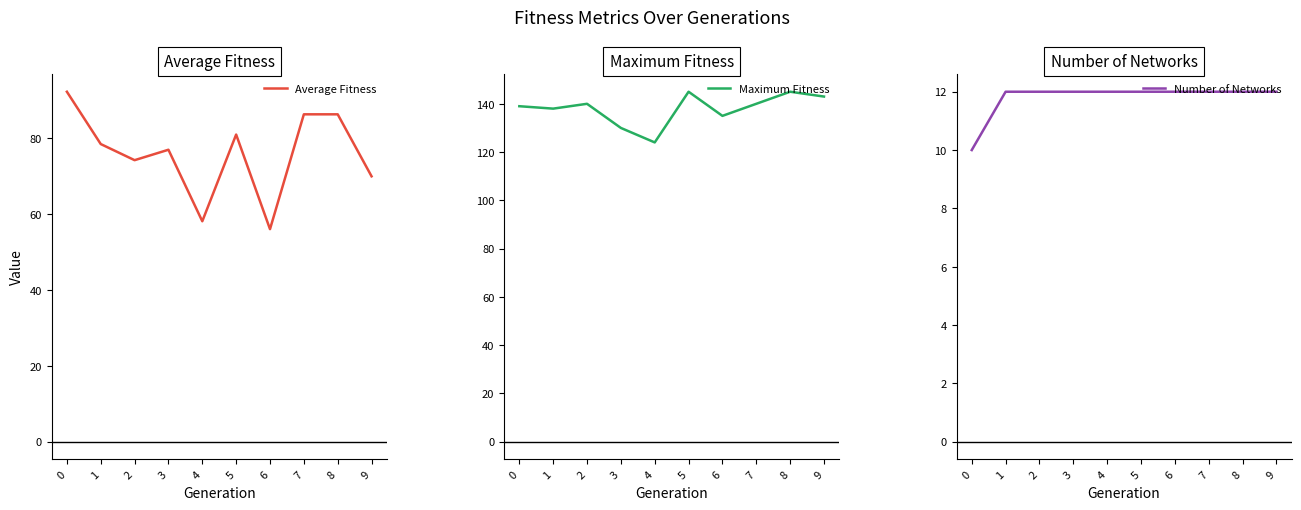

What is the difference between the Maximum Fitness values at 1 and 8?

7.0